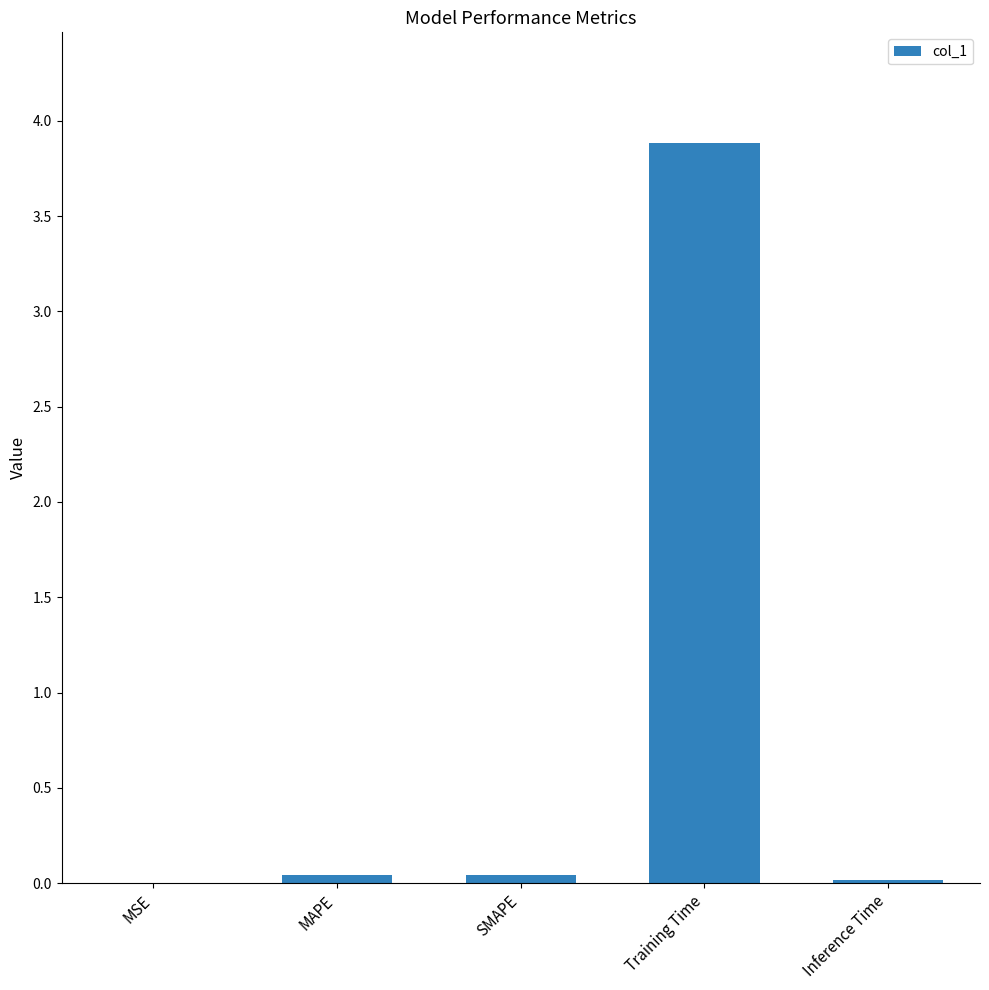

True or false: the data shows 0.0 at MSE.

True